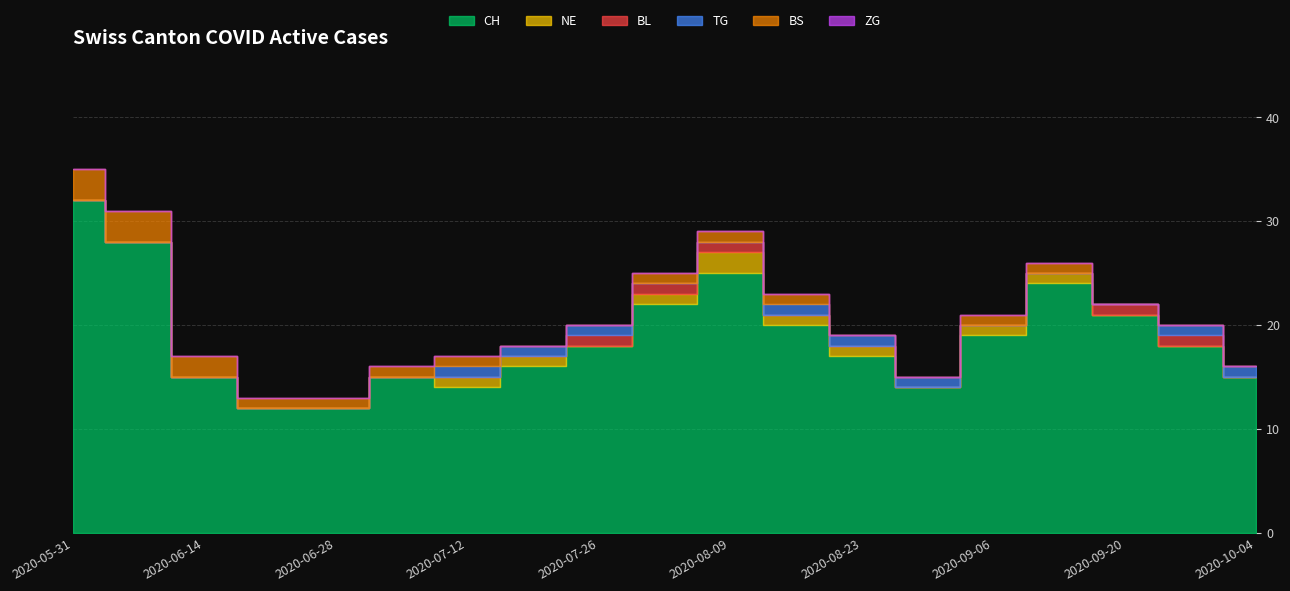

True or false: NE and ZG cross at least once.

False